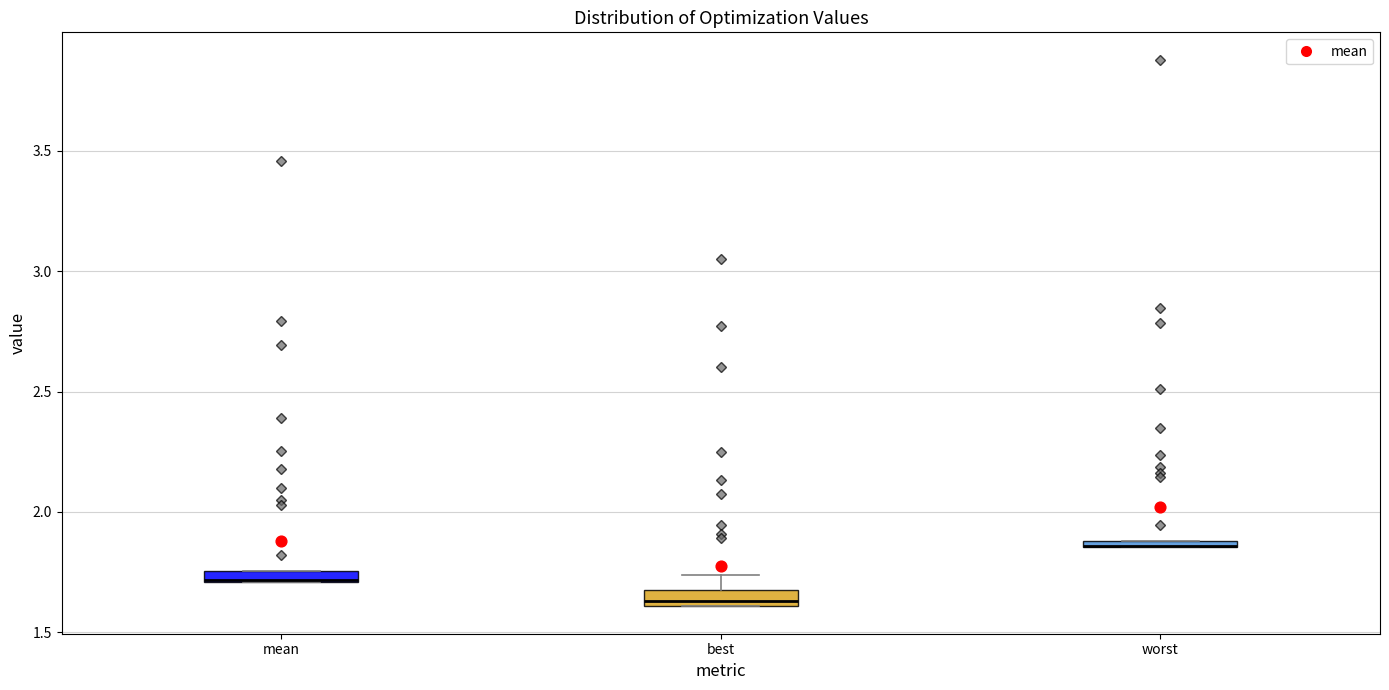

Where is the upper edge of the box for mean on the y-axis? The values are not printed on the chart, so give them approximately, as read against the axis.

1.75